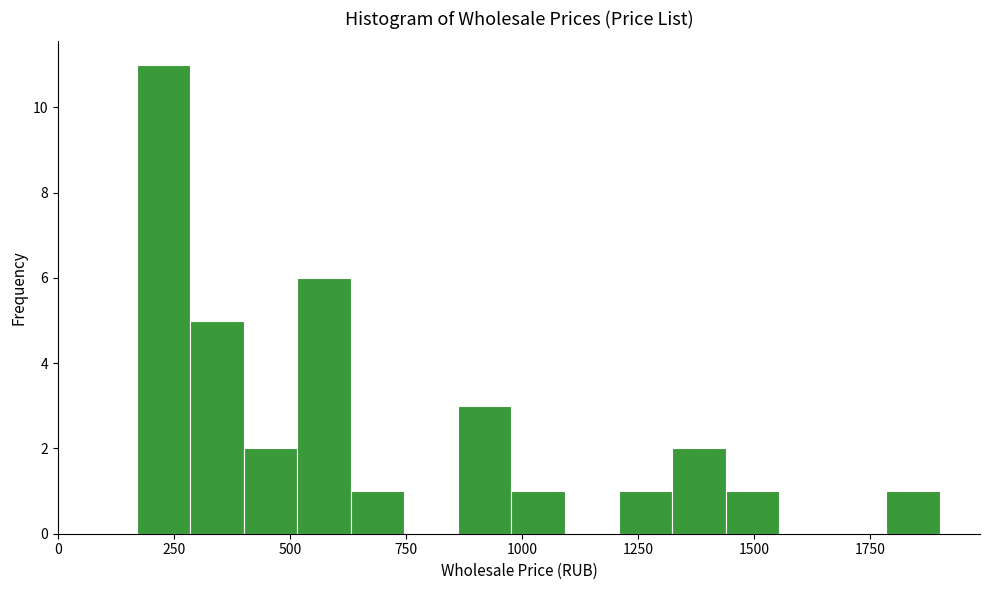

Around what value on the x-axis is the tallest bar? Give the approximate position of its centre, as read against the axis.

250